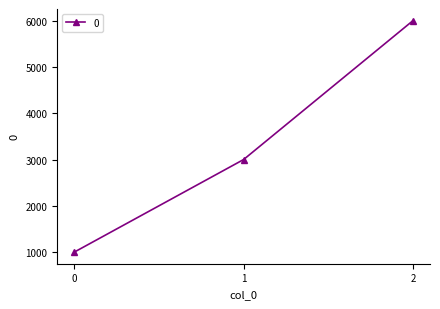

What is the change in value from 1 to 2?

+3000